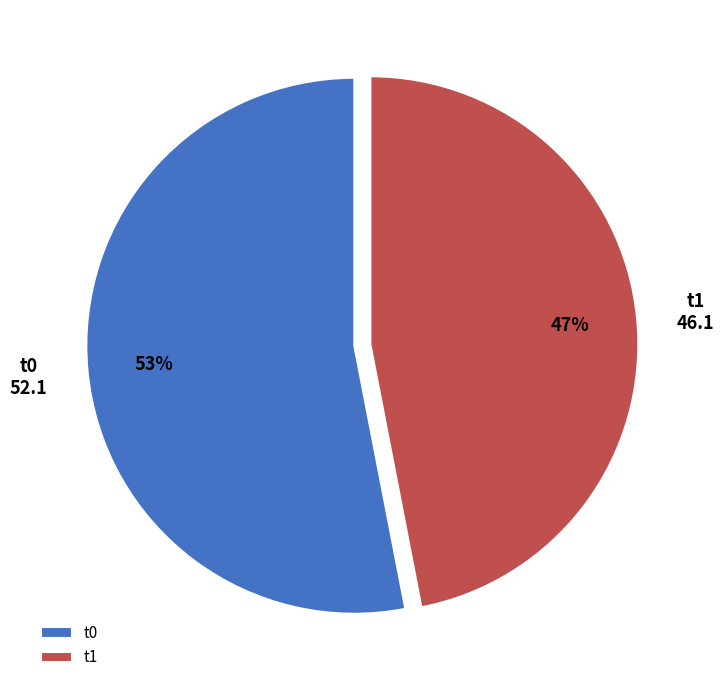

Rank the categories by value from highest to lowest.

t0, t1